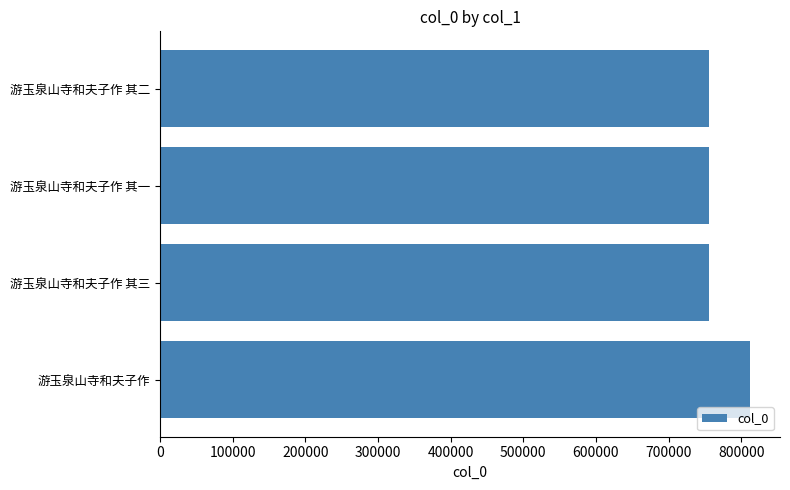

What is the sum of all values?

3078147